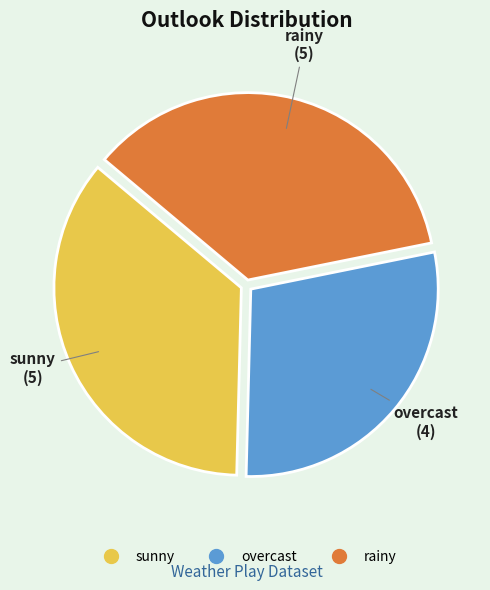

Do overcast and sunny together represent more than half of the pie?

Yes